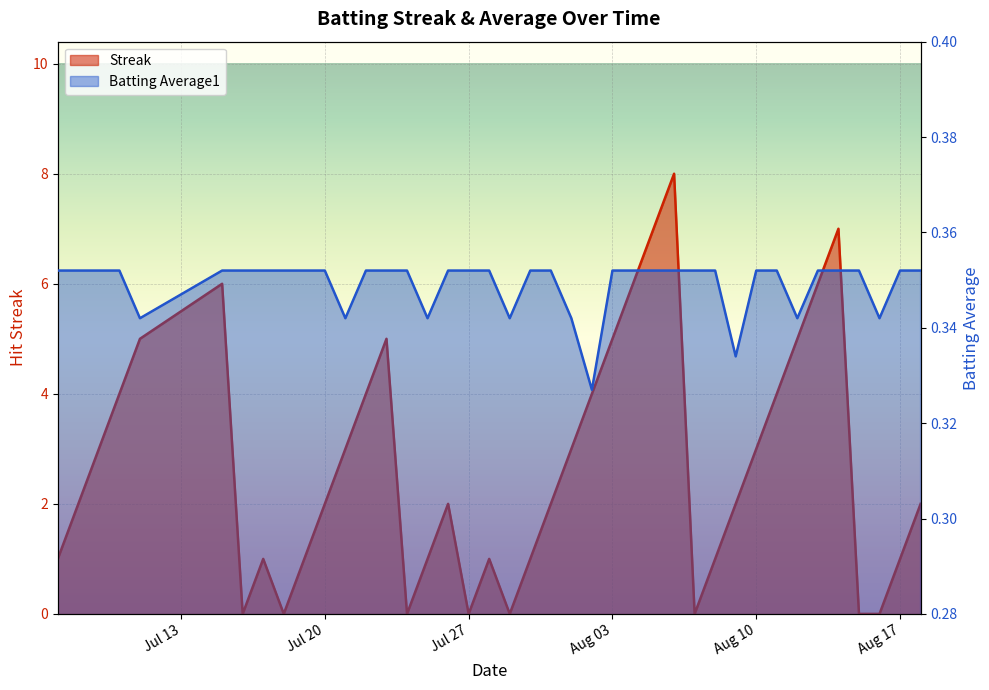

What are all the series names shown in the legend?

Streak, Batting Average1